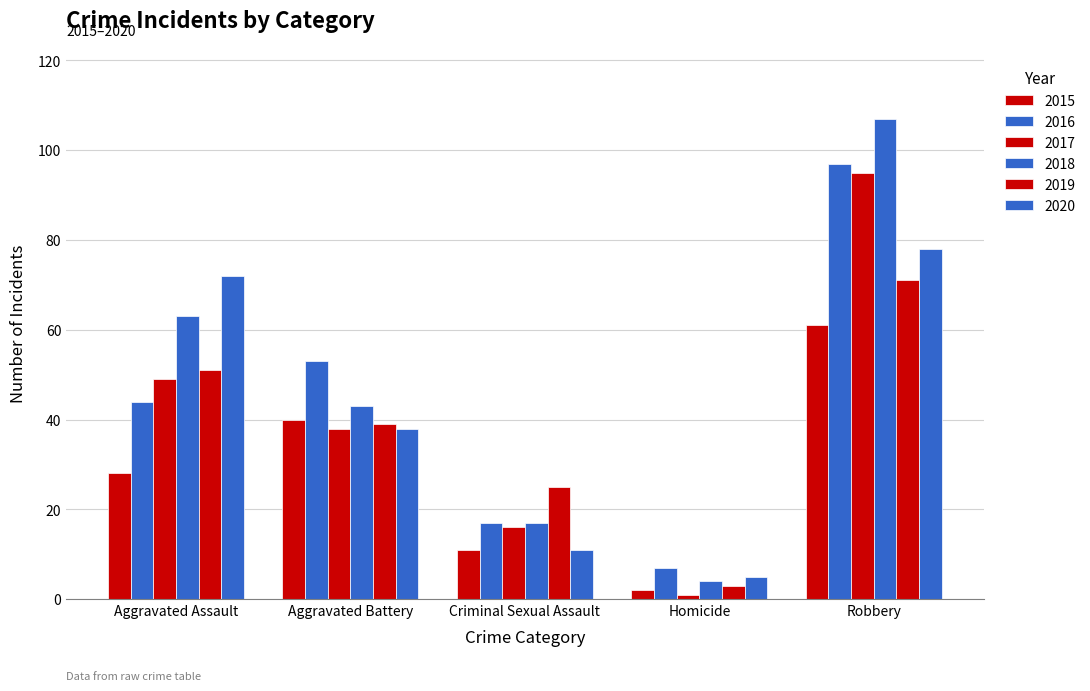

Reading right to left, list all the values displayed in this chart.

2015: 61	2	11	40	28
2016: 97	7	17	53	44
2017: 95	1	16	38	49
2018: 107	4	17	43	63
2019: 71	3	25	39	51
2020: 78	5	11	38	72